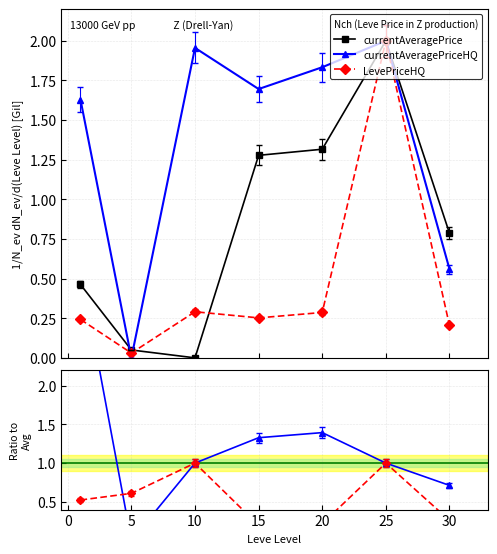

True or false: currentAveragePrice has more than 1 points higher than both neighbors.

False